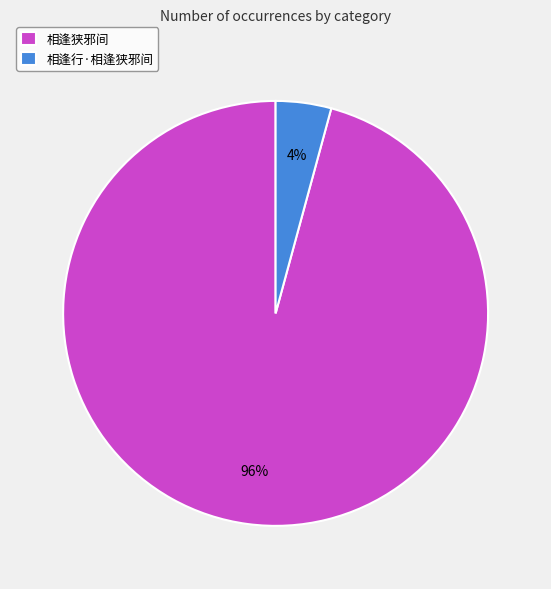

What is the smallest slice in the pie chart?

相逢行·相逢狭邪间